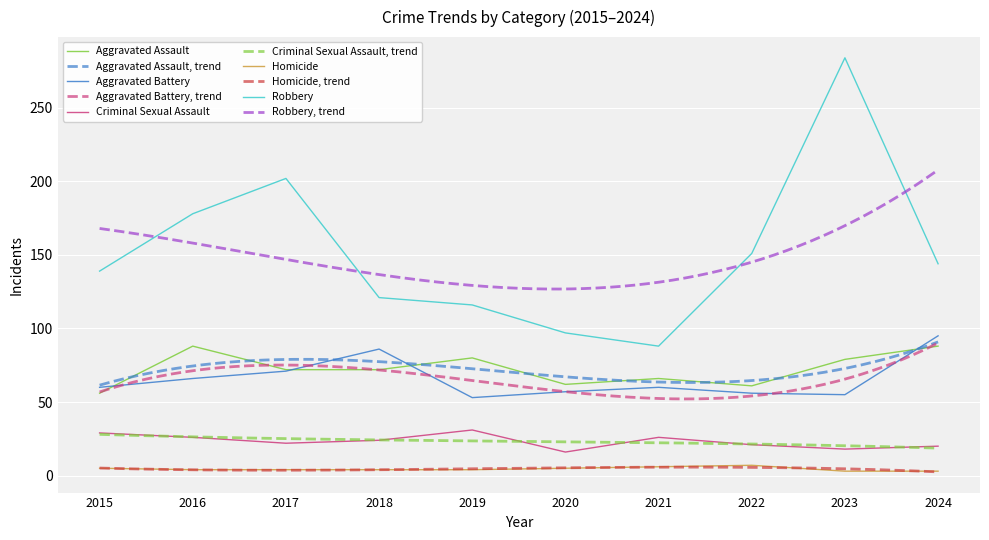

What is the value of the Robbery point at the 6th from the left?

97